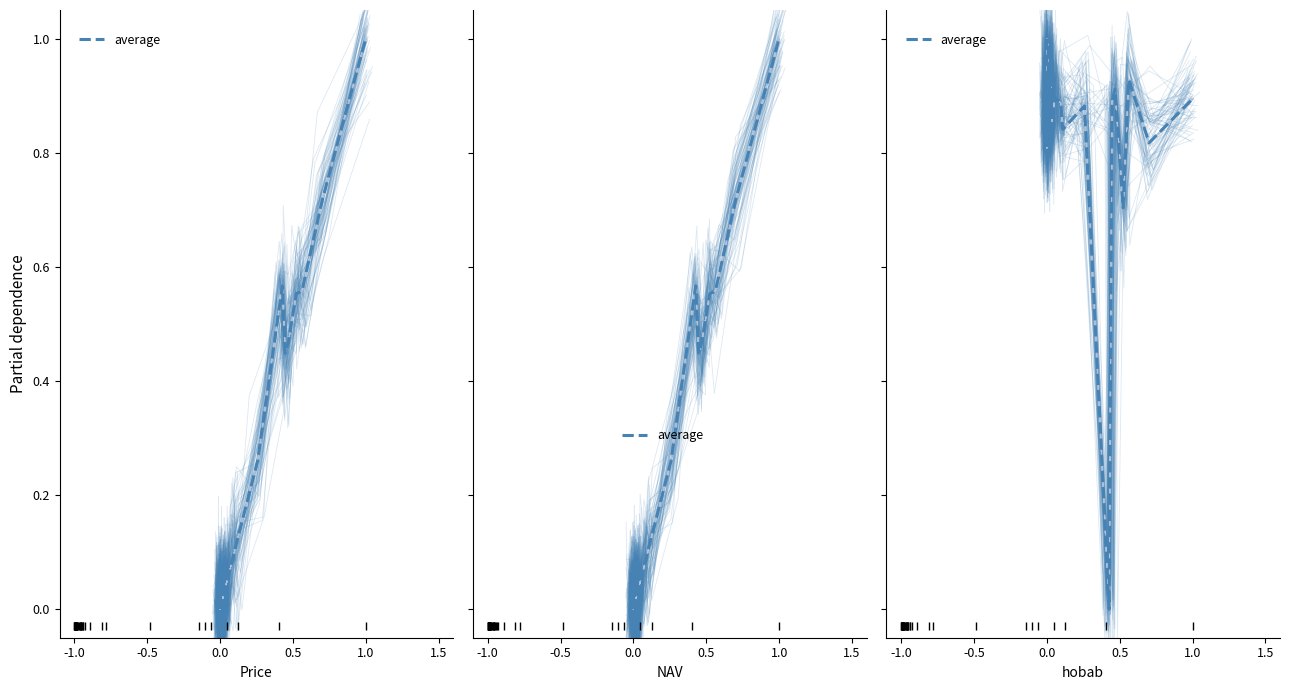

True or false: there are more than 1 points higher than both neighbors.

True